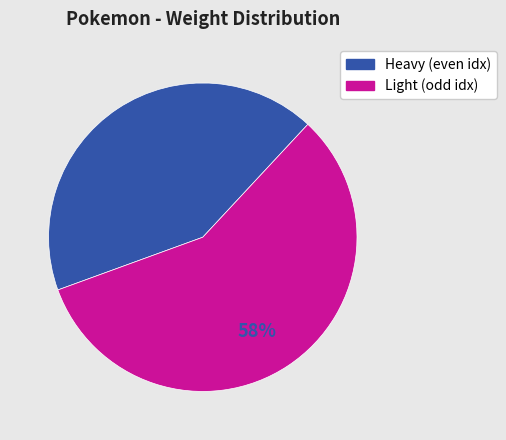

How many slices are in this pie chart?

2